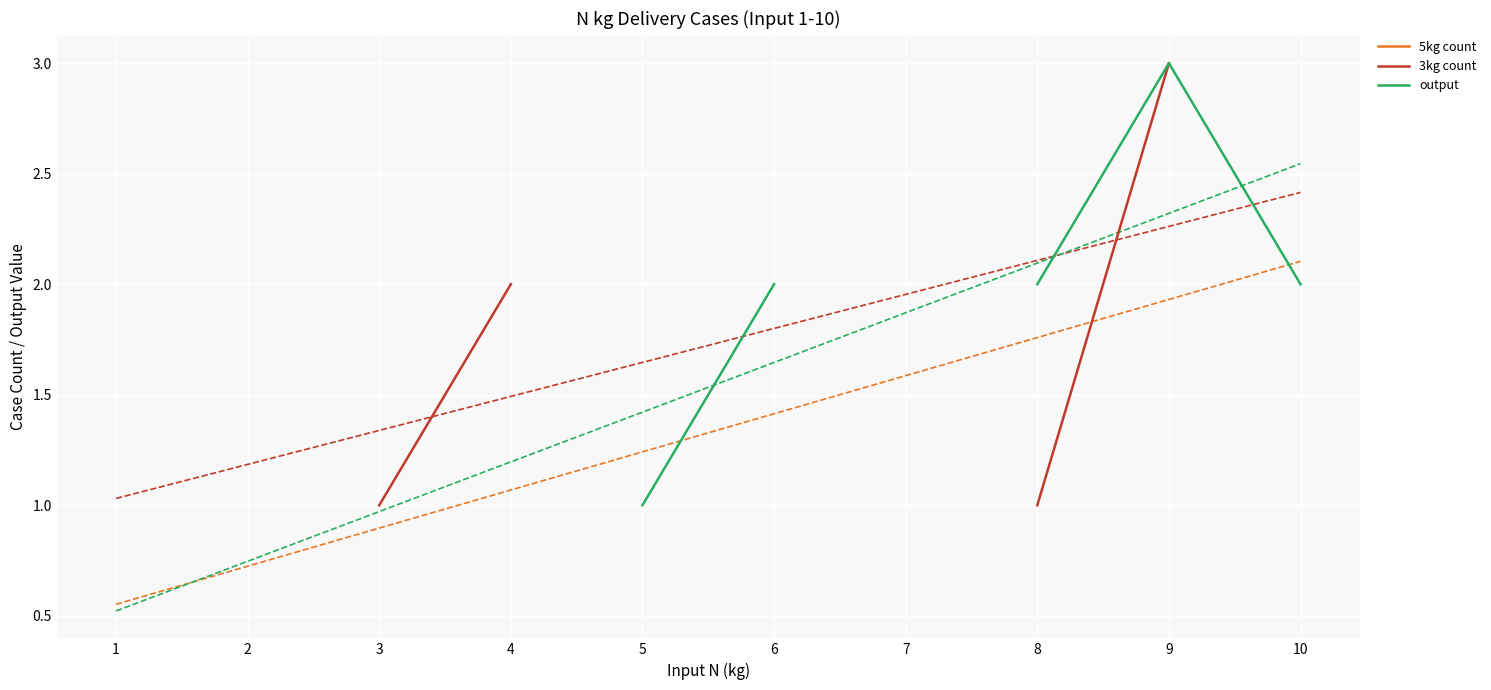

True or false: 5kg count and output cross at least once.

False